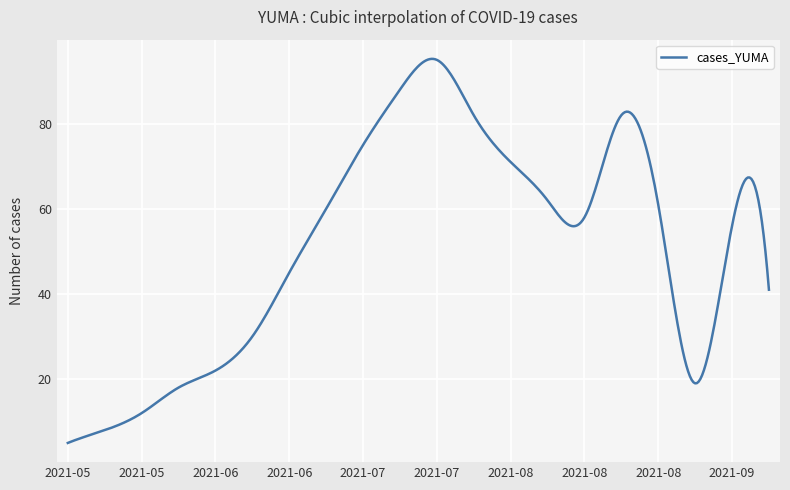

What is the minimum value shown in the chart?

5.0